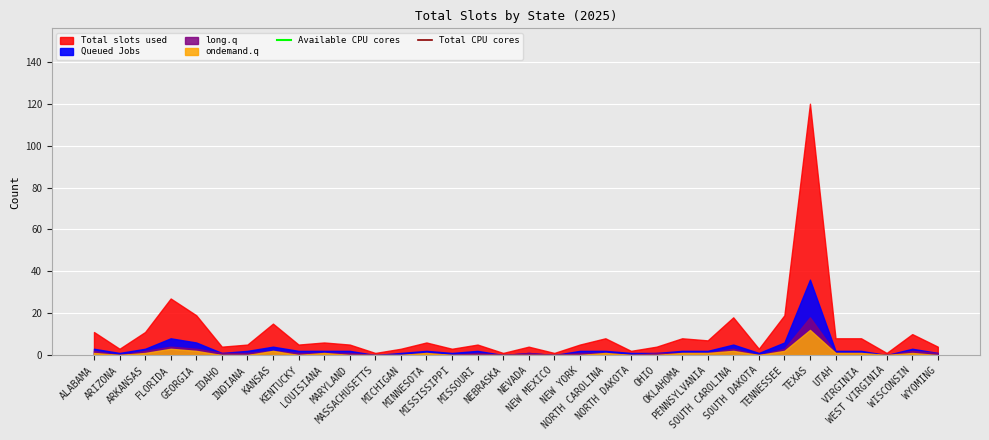

What value does the Available CPU cores series have at ARIZONA?

360